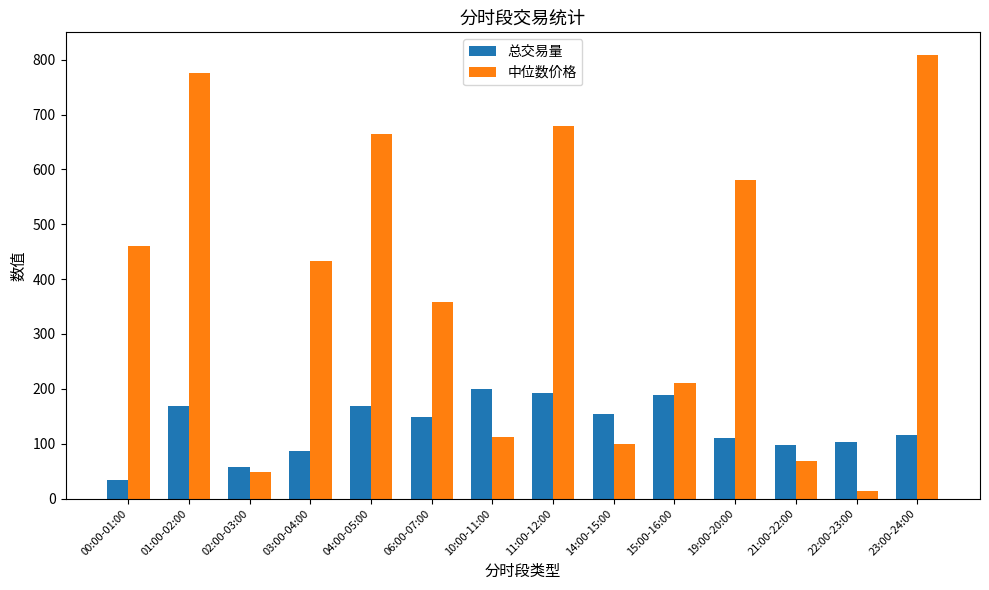

What is the difference between the 总交易量 values at 23:00-24:00 and 04:00-05:00?

52.0